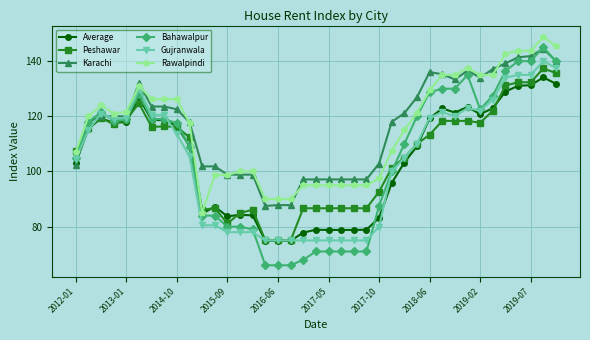

What is the maximum value for Rawalpindi?

148.8